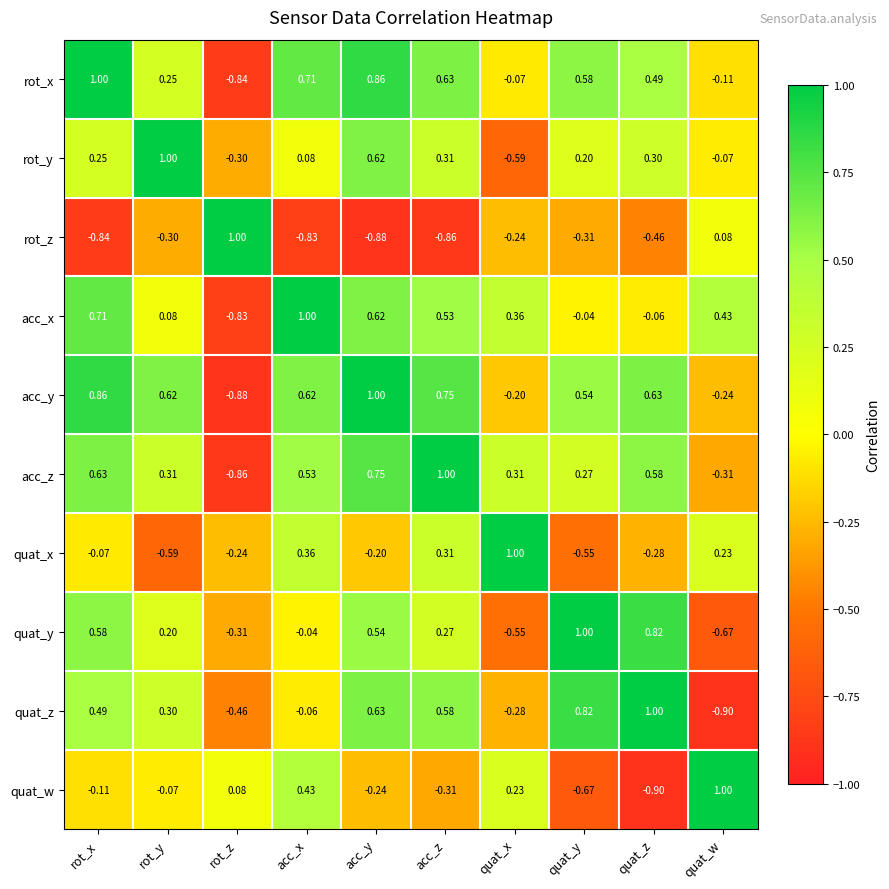

Is the value of quat_x at quat_z greater than the value of quat_w at quat_x?

No